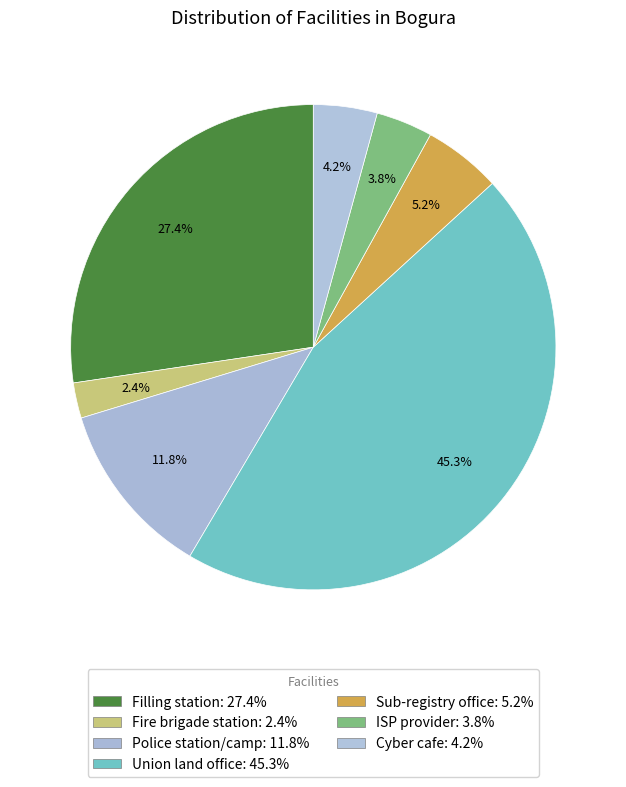

Rank the categories by value from highest to lowest.

Union land office, Filling station, Police station/camp, Sub-registry office, Cyber cafe, ISP provider, Fire brigade station